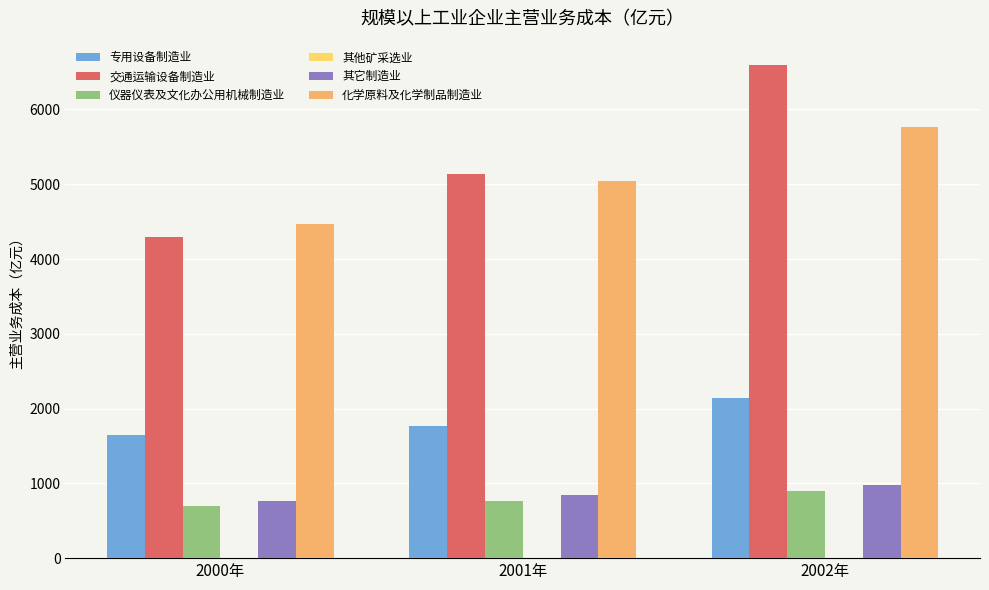

Between 2000年 and 2002年, which series saw the biggest shift?

交通运输设备制造业